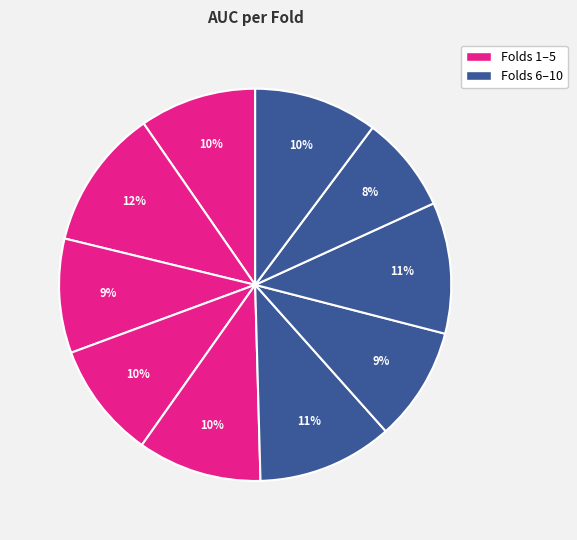

To the nearest percent, what is the average slice percentage?

10%